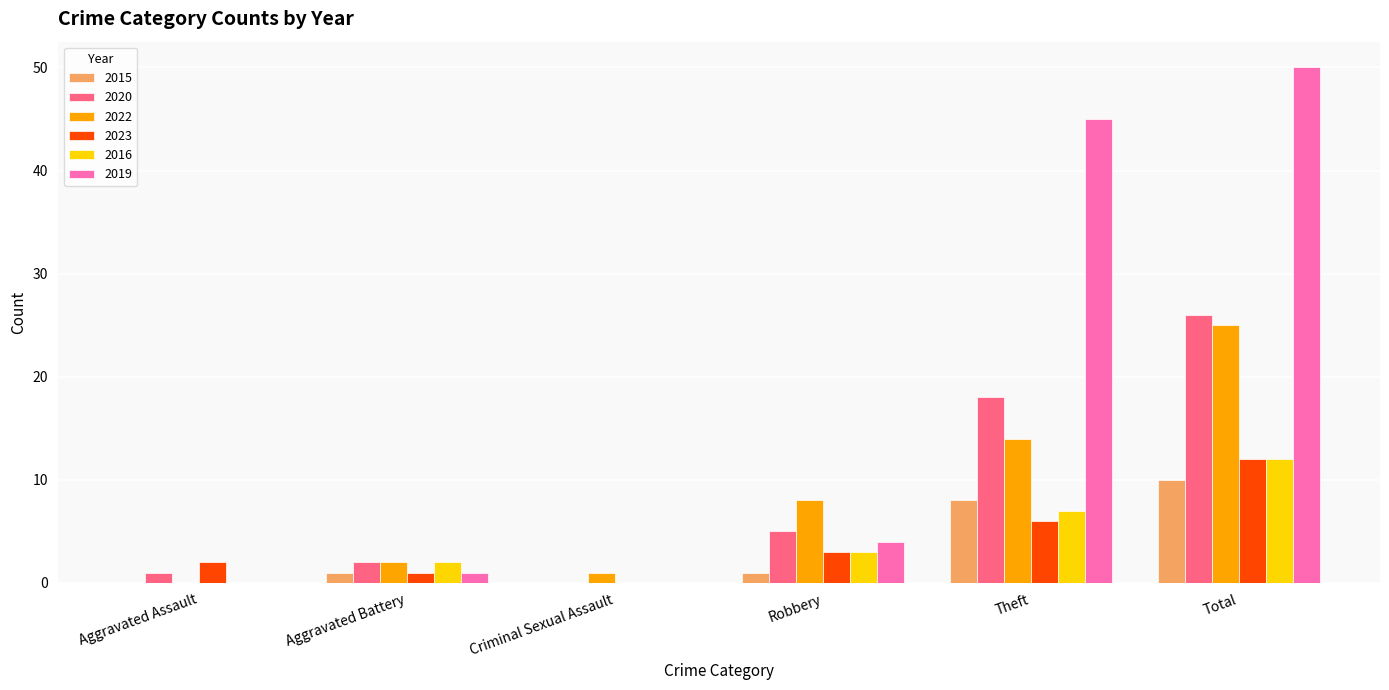

Reading left to right, transcribe all the data shown in this chart.

2015: 0	1	0	1	8	10
2020: 1	2	0	5	18	26
2022: 0	2	1	8	14	25
2023: 2	1	0	3	6	12
2016: 0	2	0	3	7	12
2019: 0	1	0	4	45	50